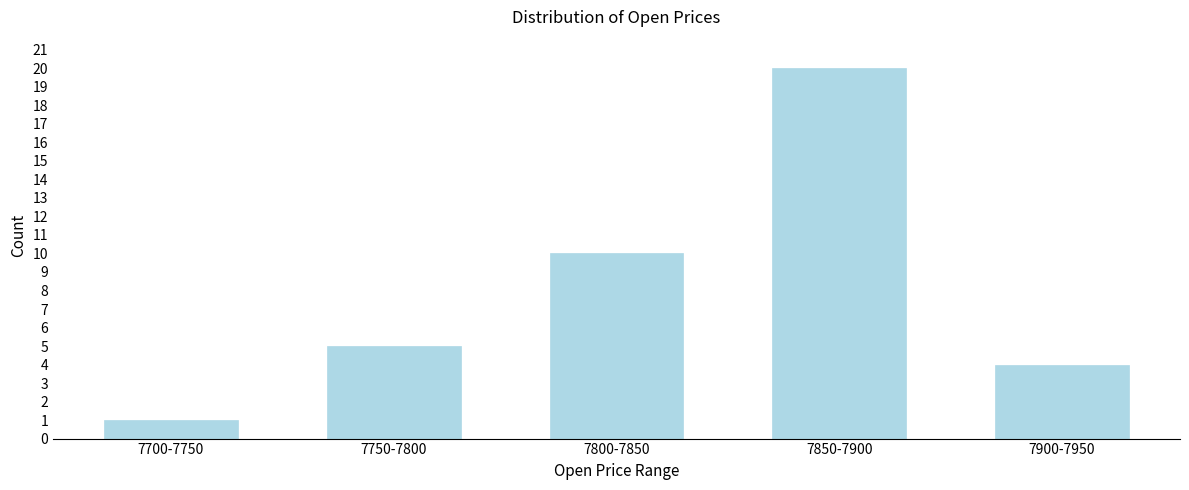

Reading right to left, transcribe all the data shown in this chart.

4	20	10	5	1